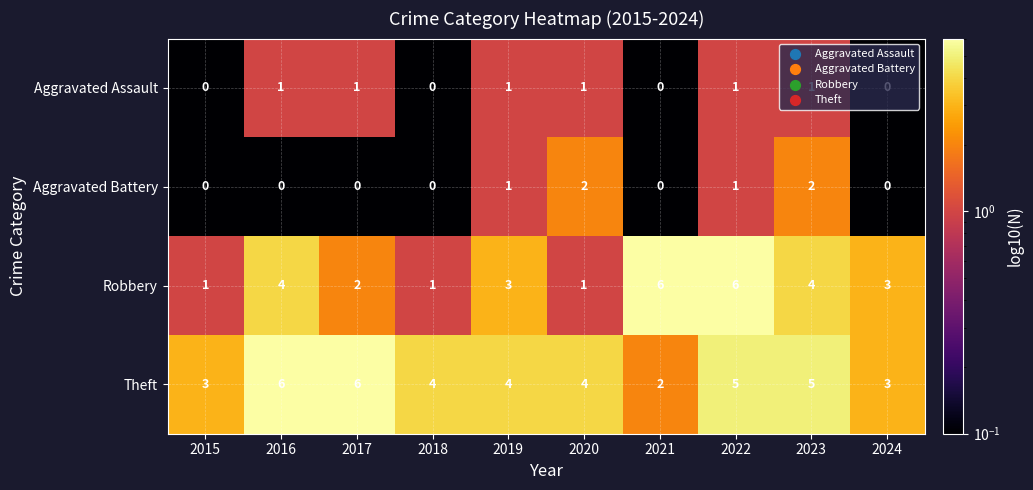

Rank the series at 2017 from highest to lowest value.

Theft, Robbery, Aggravated Assault, Aggravated Battery